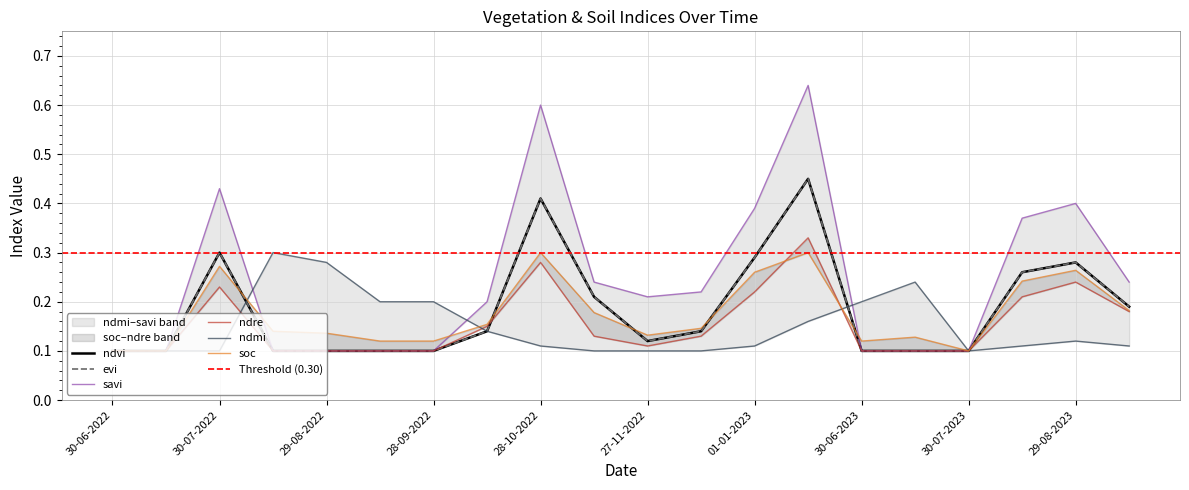

What is the value of the ndmi point at the 17th from the left?

0.1